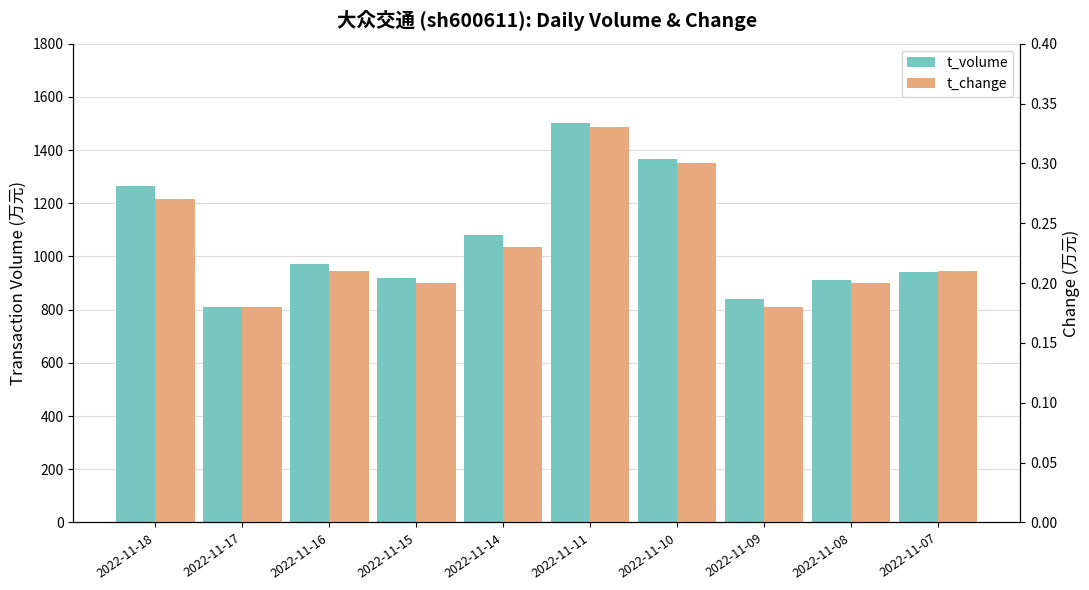

True or false: t_change has a value of 0.2 at 2022-11-09.

True